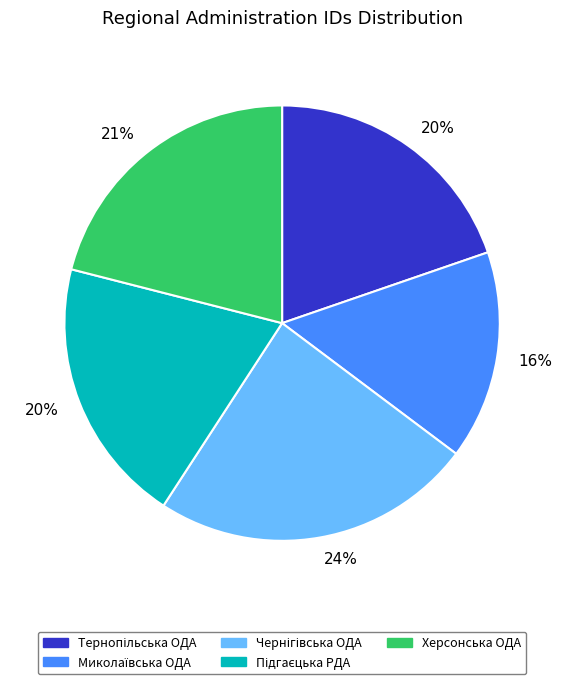

Is there a majority slice in this chart?

No